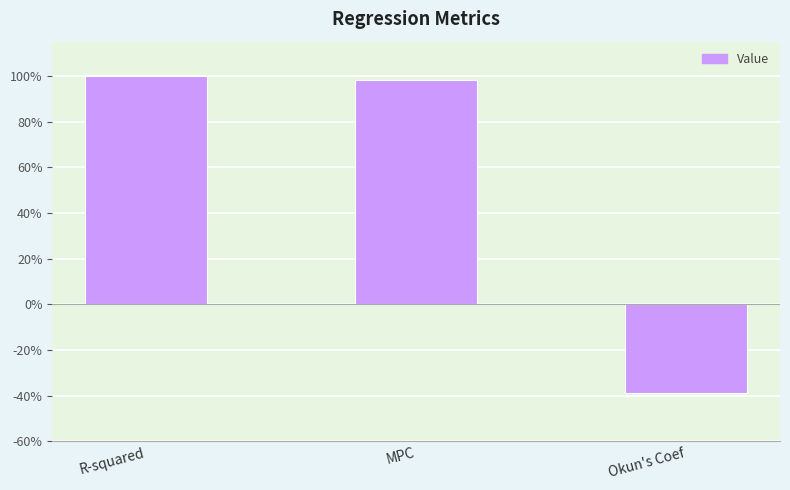

What is the value of the 2nd bar from the left?

1.0